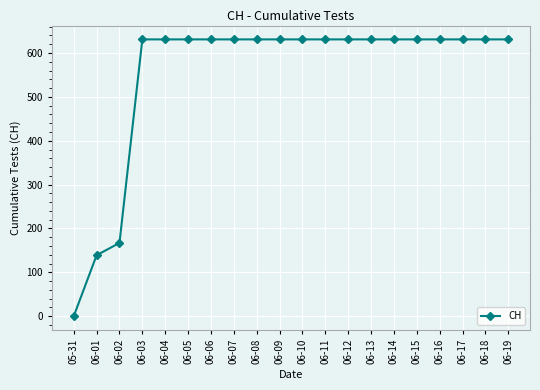

Approximately how many times larger is the value at 06-02 compared to 06-09?

0.3